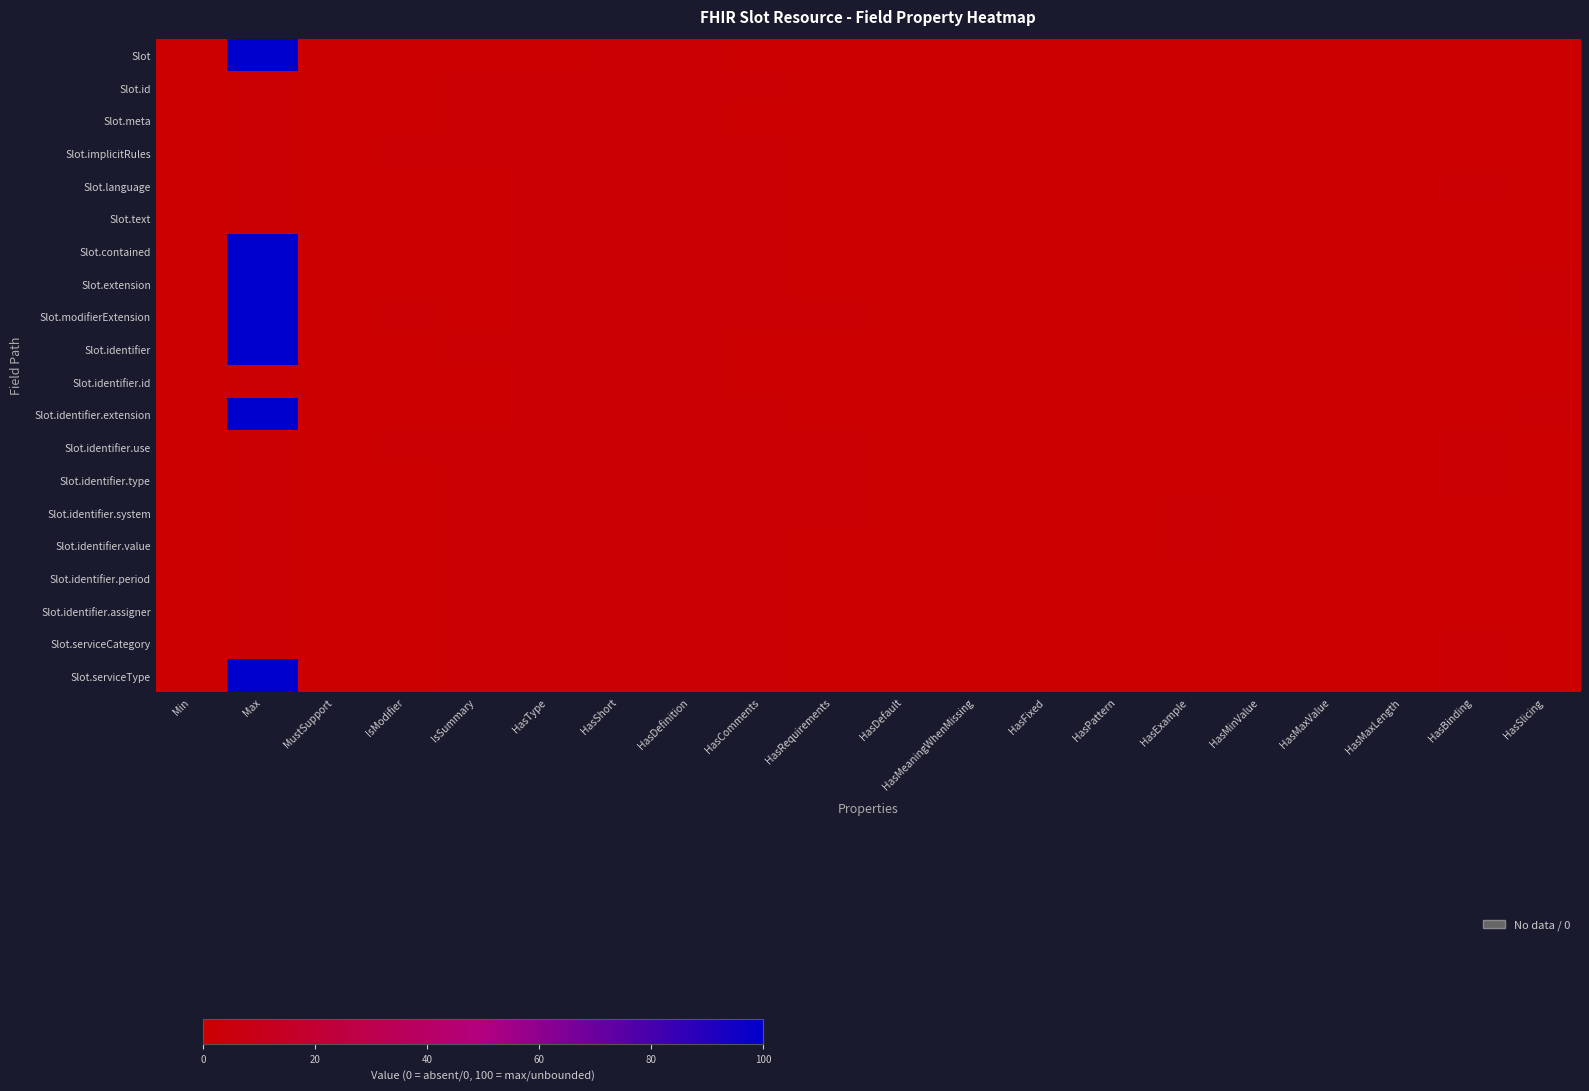

At how many categories does at least one series exceed 84?

1